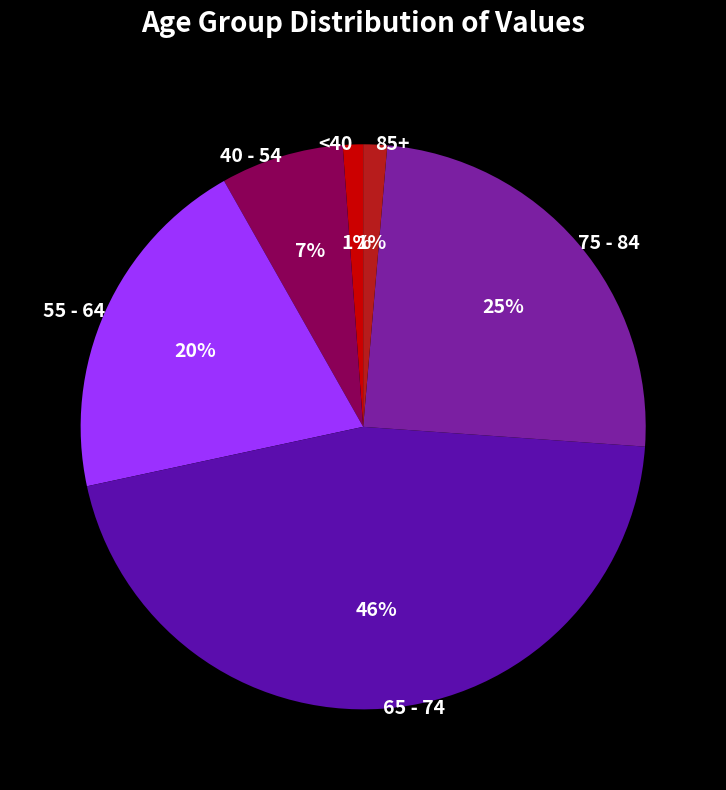

Is the sum of 75 - 84 and 55 - 64 greater than half?

No